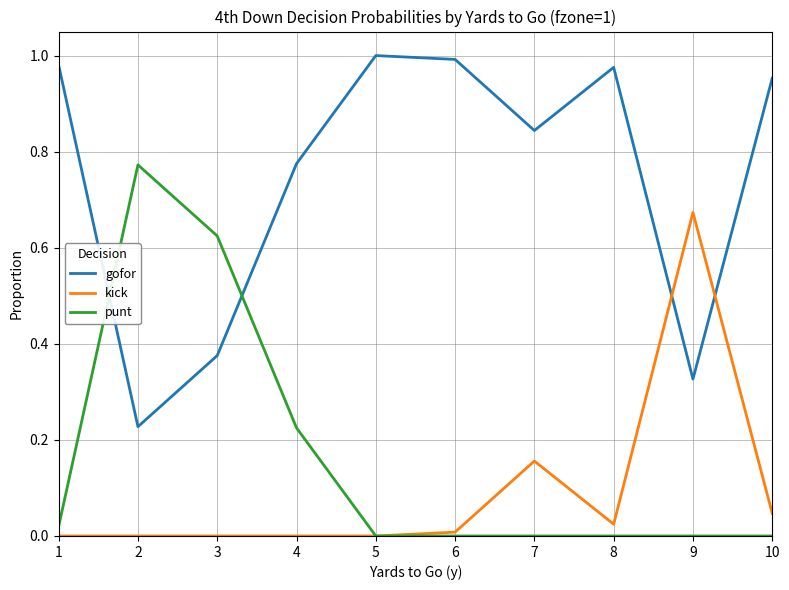

Is the value of punt at 6 greater than the value of gofor at 5?

No